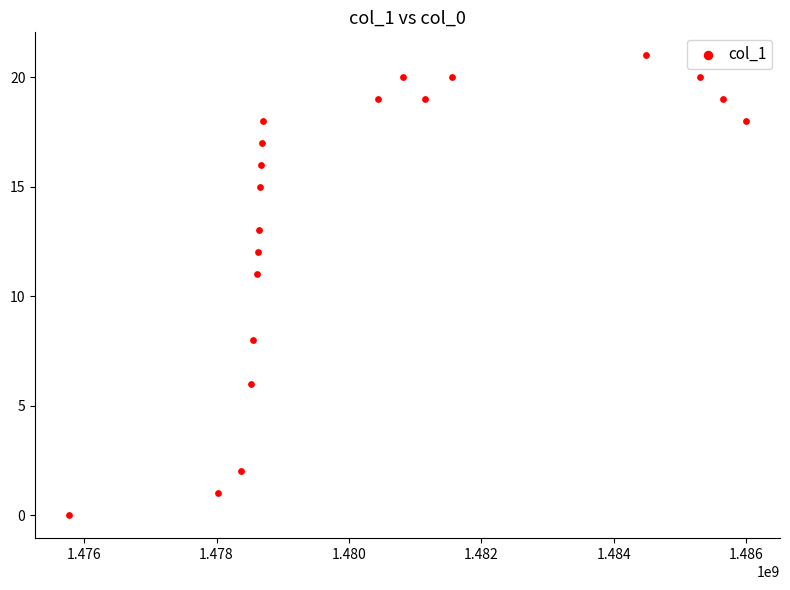

What is the range of Y values (max minus min)?

21